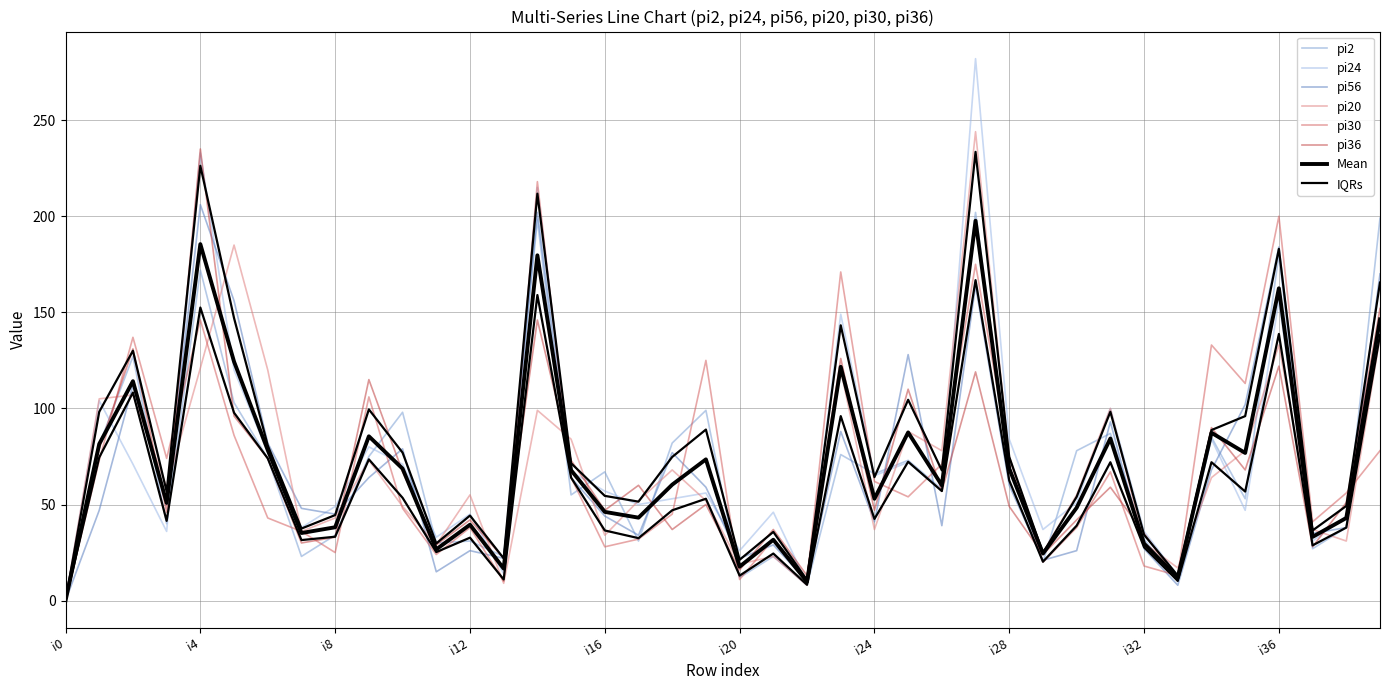

What is the difference between the second highest and second lowest values in the pi20 series?

177